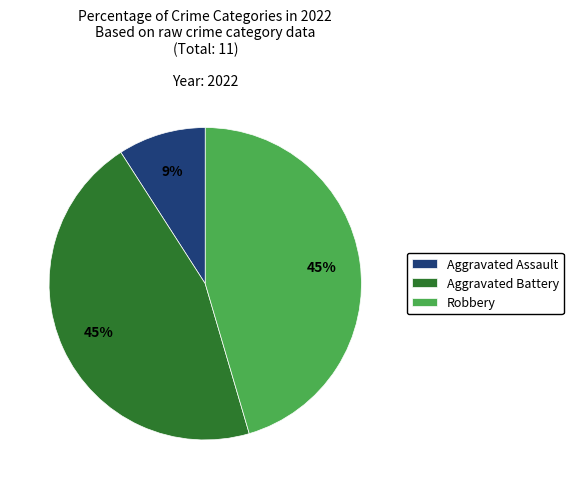

Which category has the smallest portion of the pie?

Aggravated Assault